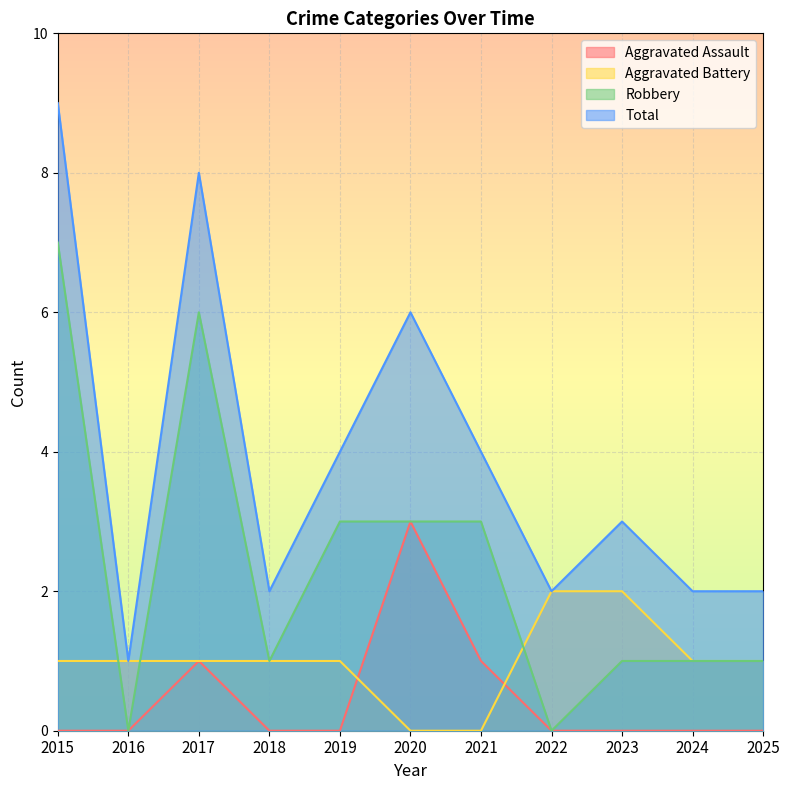

Does the chart display data point markers on the line(s)?

No